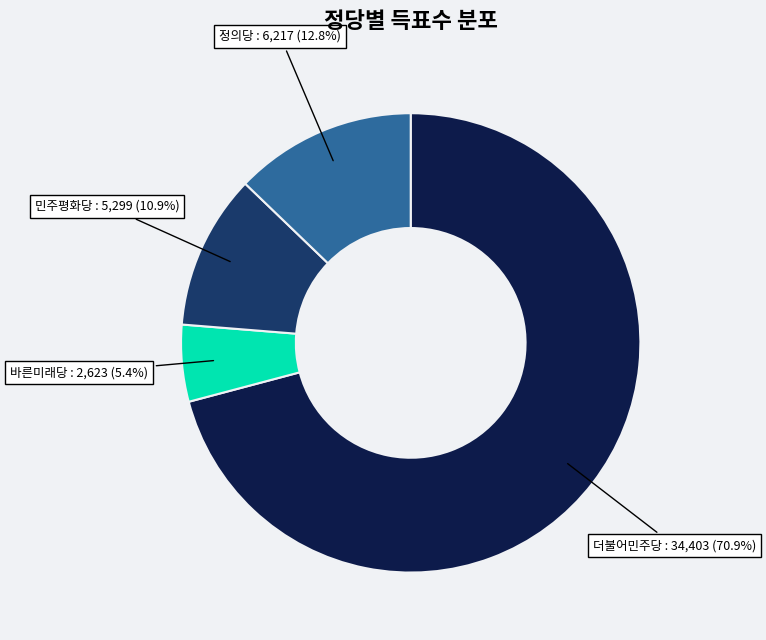

Is there any slice that represents more than half of the pie?

Yes